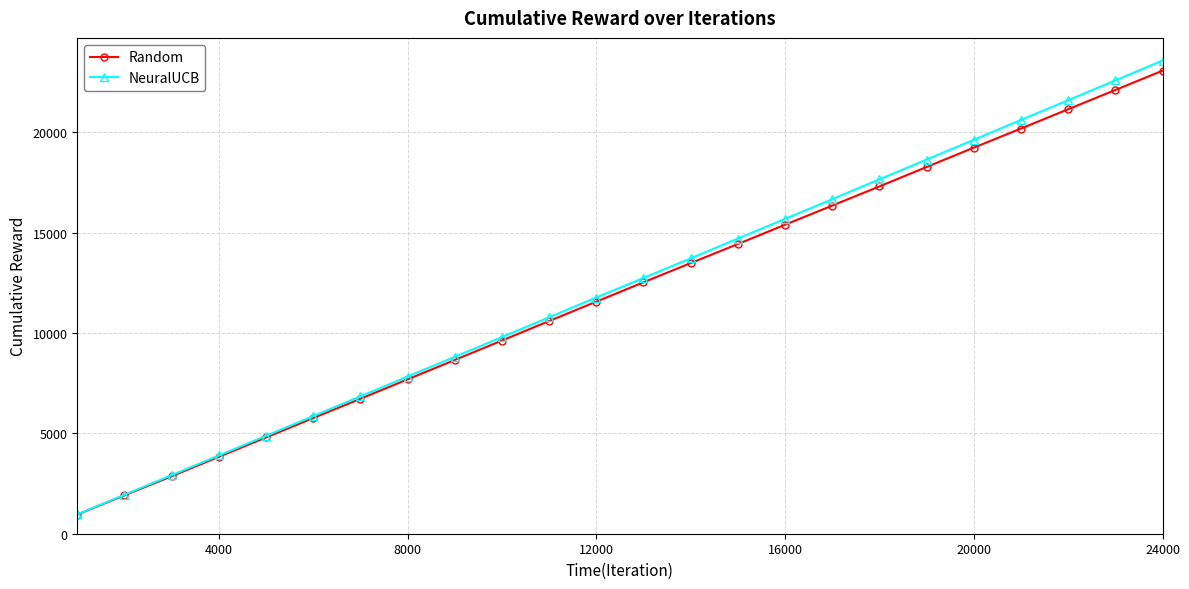

True or false: NeuralUCB has more than 0 interior local peaks.

False